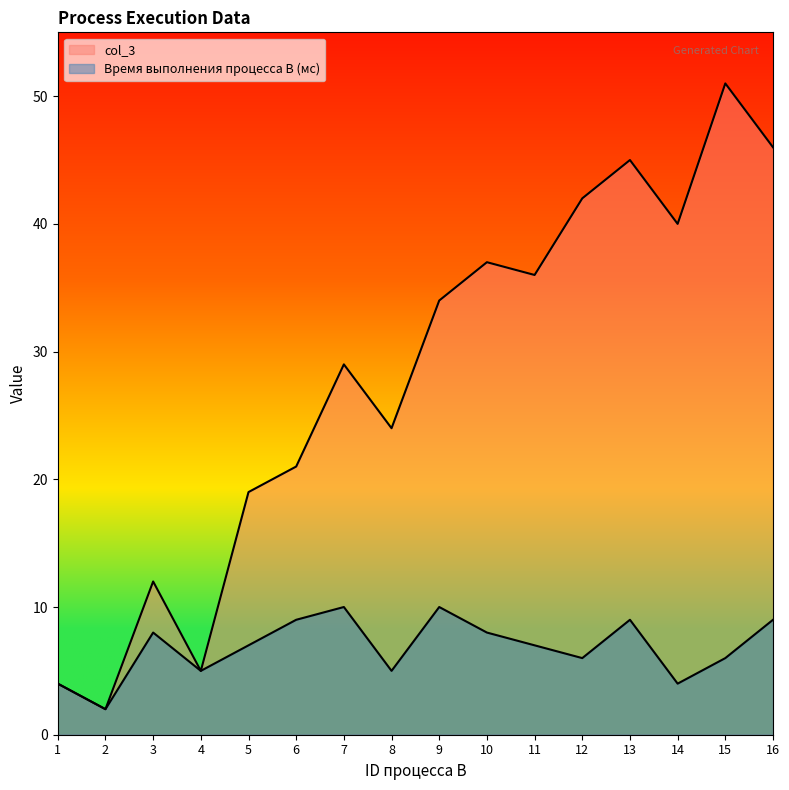

The col_3 series shows 2 at 2. True or false?

True